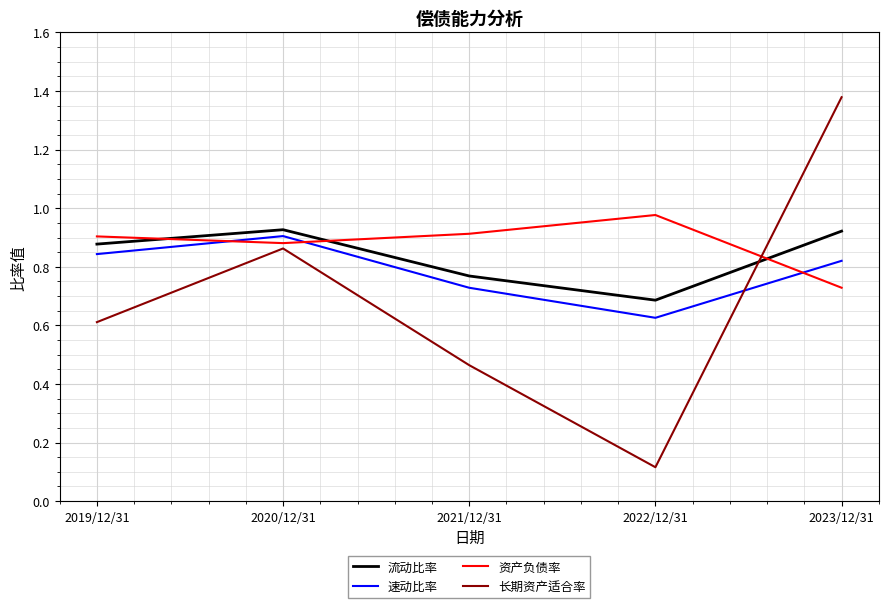

What is the spread (max minus min) of values at 2021/12/31?

0.4